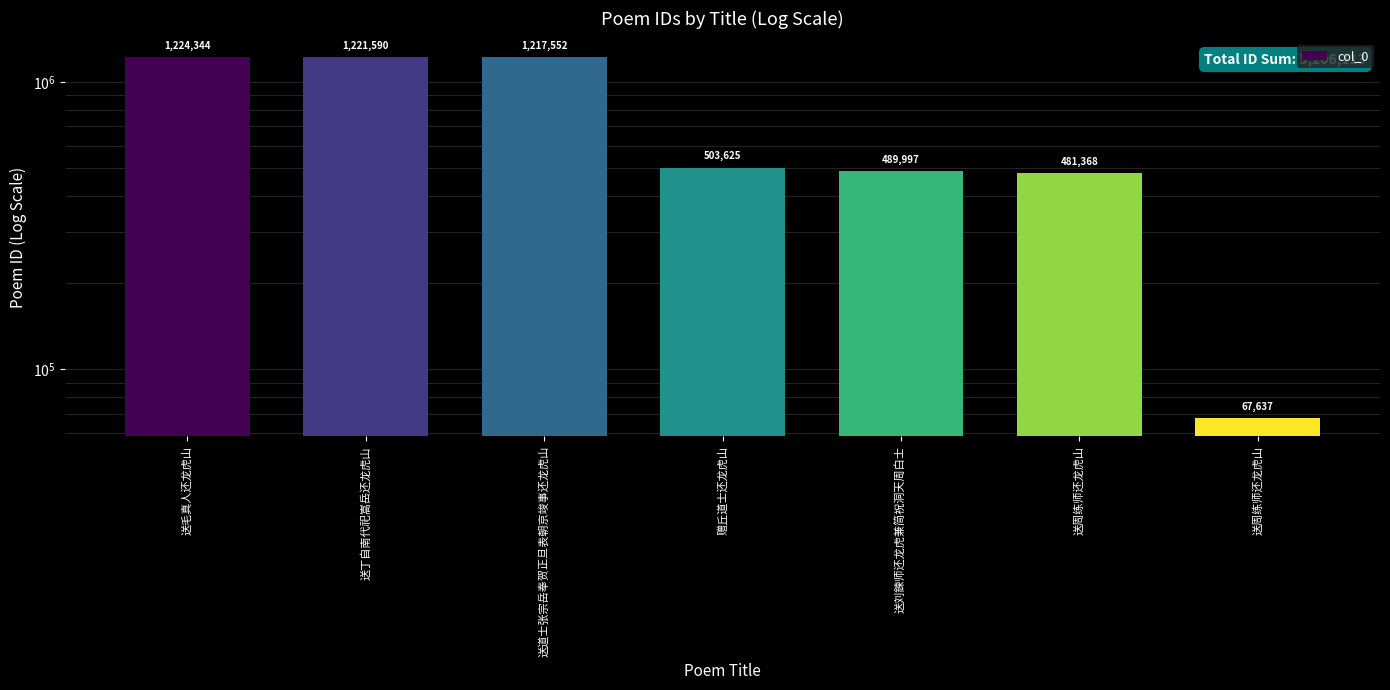

Rank the categories by value from highest to lowest.

送毛真人还龙虎山, 送丁自南代祀嵩岳还龙虎山, 送道士张宗岳奉贺正旦表朝京竣事还龙虎山, 赠丘道士还龙虎山, 送刘鍊师还龙虎兼简祝洞天周白士, 送周练师还龙虎山, 送周练师还龙虎山